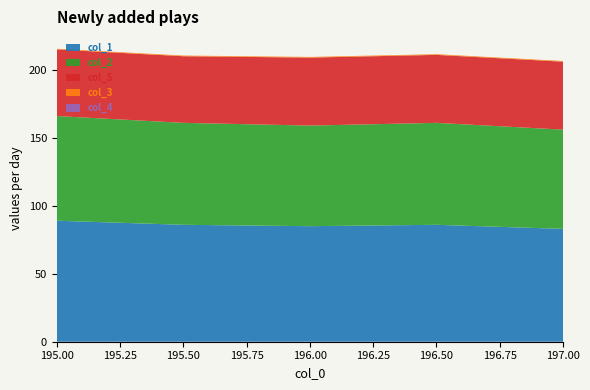

Reading left to right, list all the values displayed in this chart.

col_1: 89.0	86.0	85.0	86.0	83.0
col_2: 77.0	75.0	74.0	75.0	73.0
col_5: 49.0	49.0	50.0	50.0	50.0
col_3: 0.5	0.5	0.5	0.5	0.5
col_4: 0.0	0.0	0.0	0.0	0.0